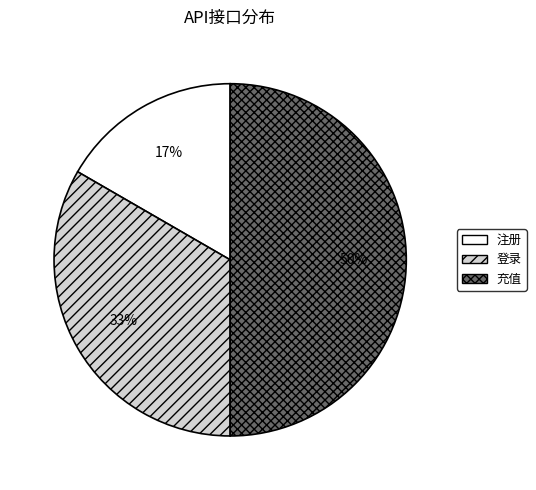

Rank the categories by value from highest to lowest.

充值, 登录, 注册